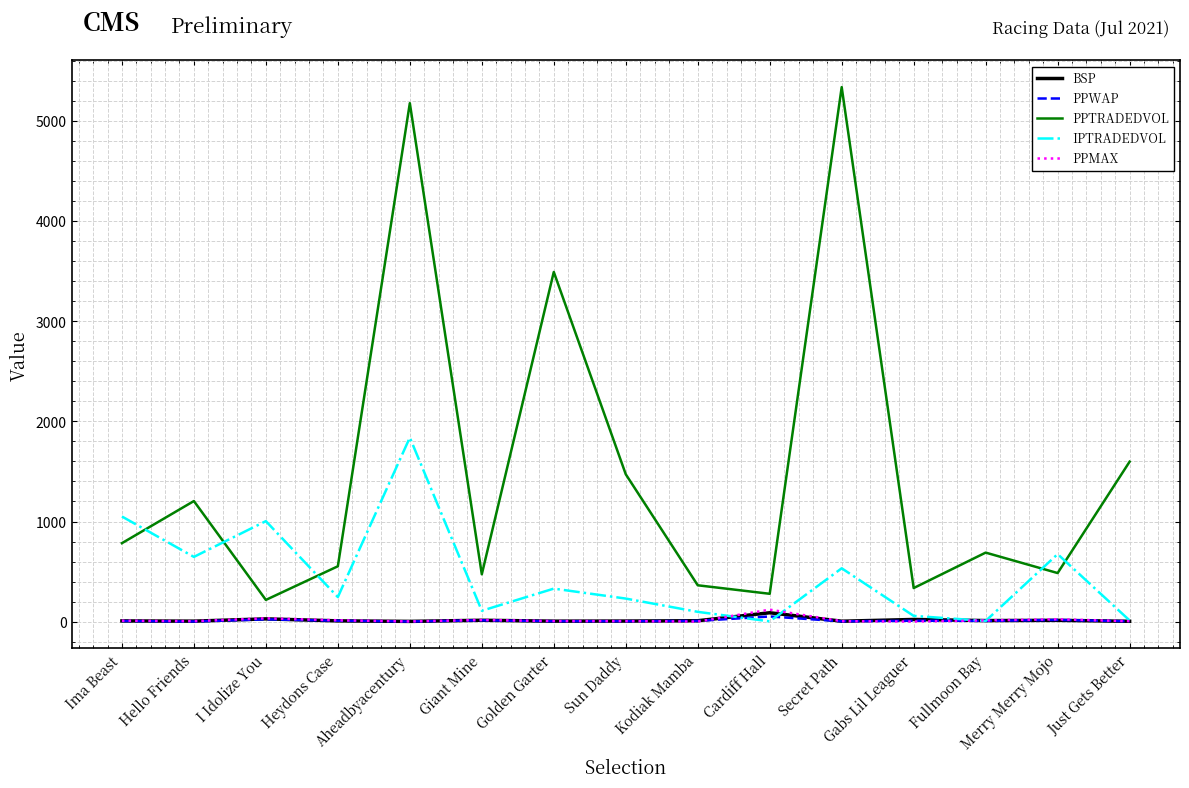

True or false: PPMAX and PPTRADEDVOL intersect in this chart.

False